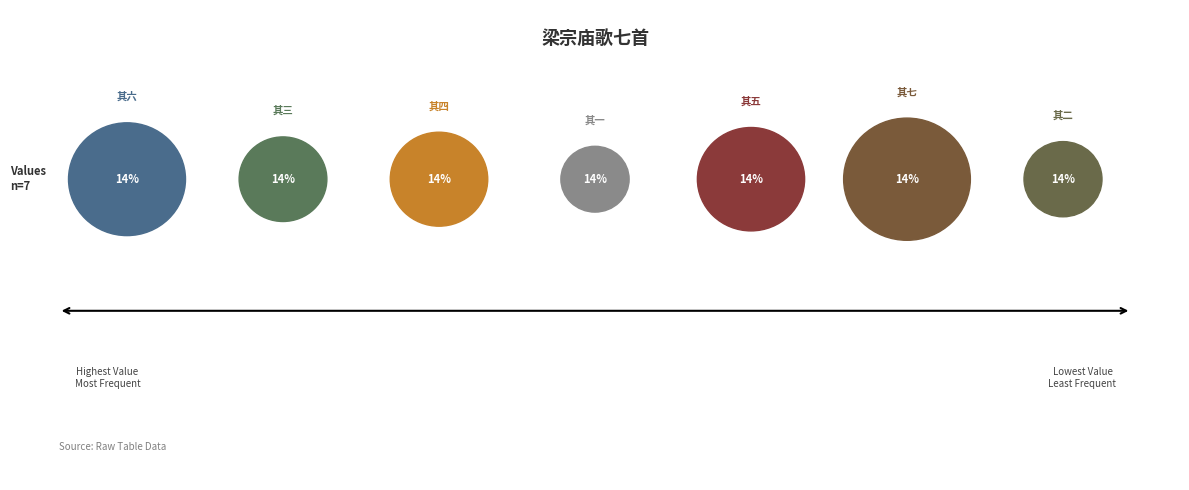

How many segments does this pie chart have?

7